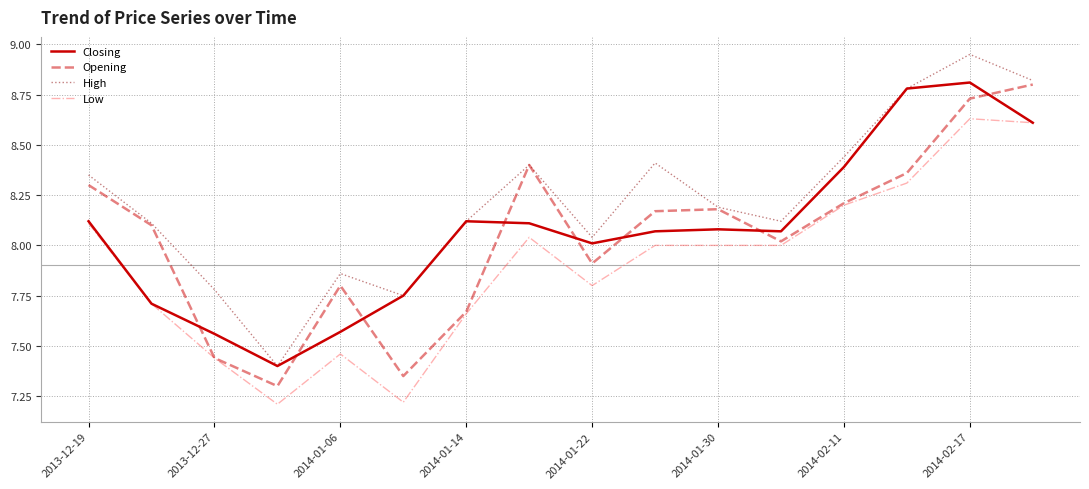

Which series has the largest total across all categories?

High